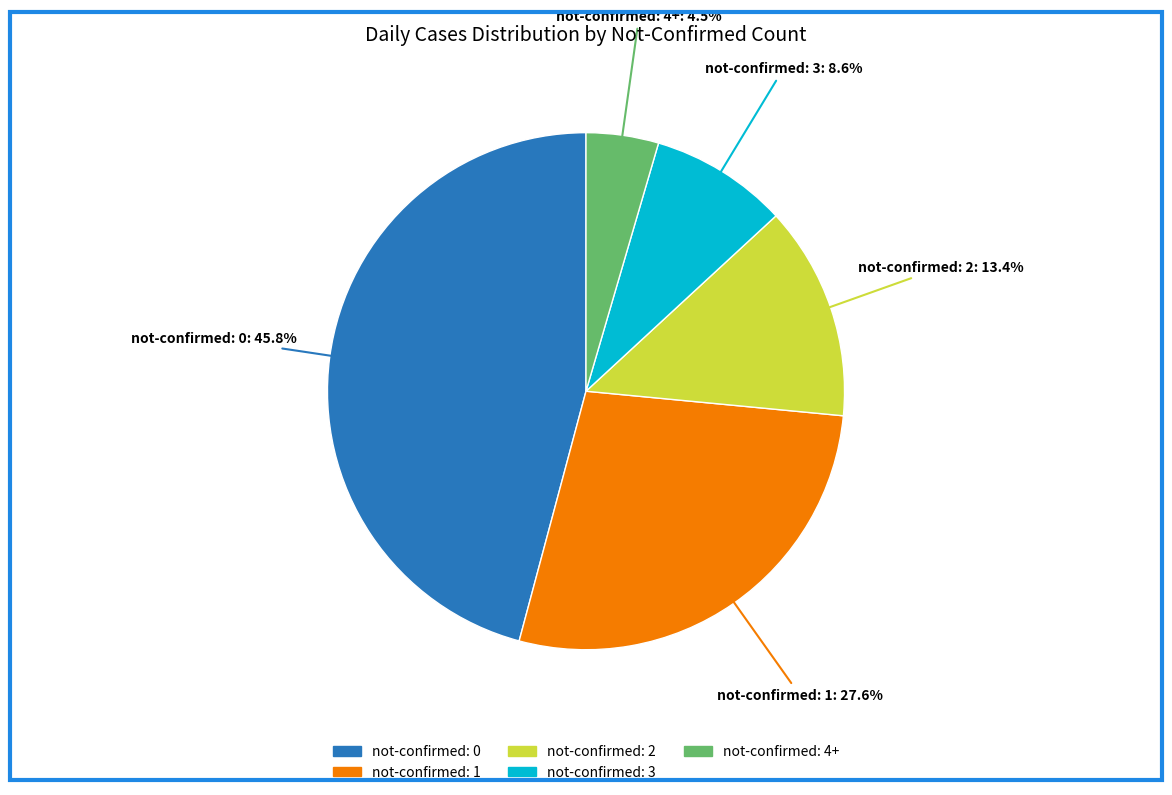

Which category has the smallest portion of the pie?

not-confirmed: 4+